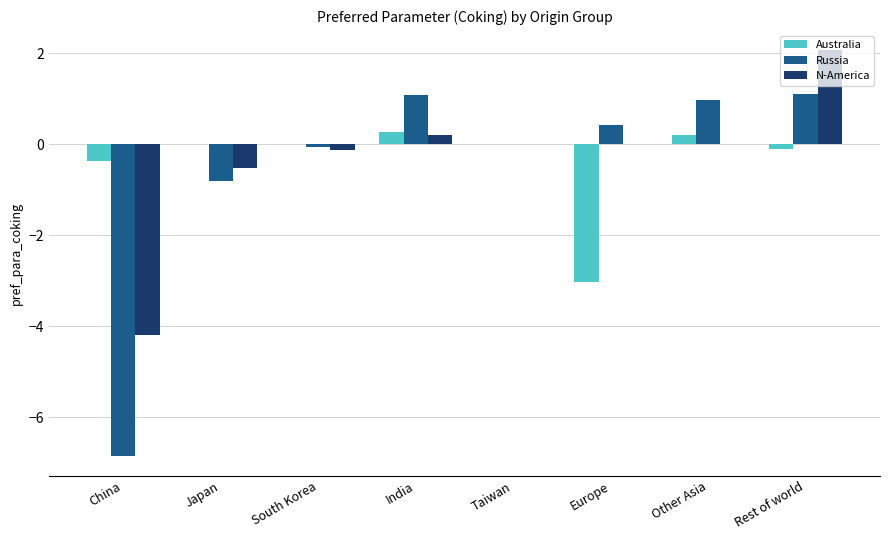

What is the maximum value shown in the chart?

2.1